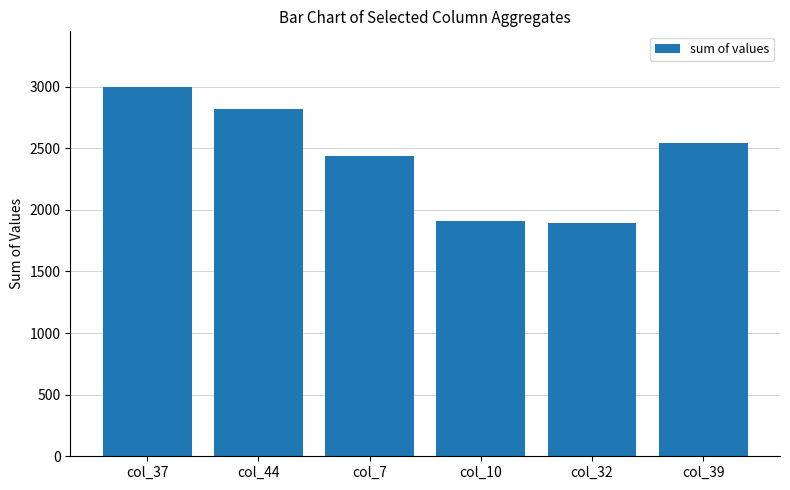

What is the difference between the maximum and minimum values?

1104